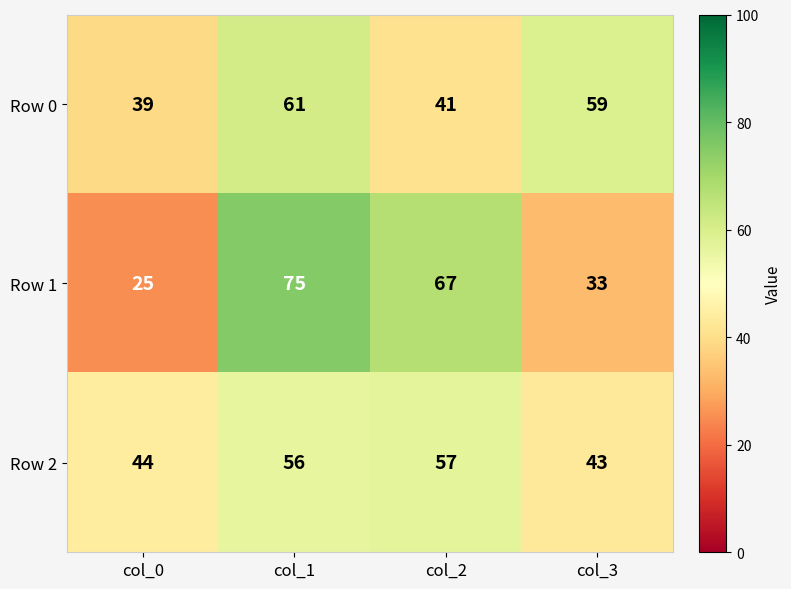

What value does the Row 0 series have at col_1?

61